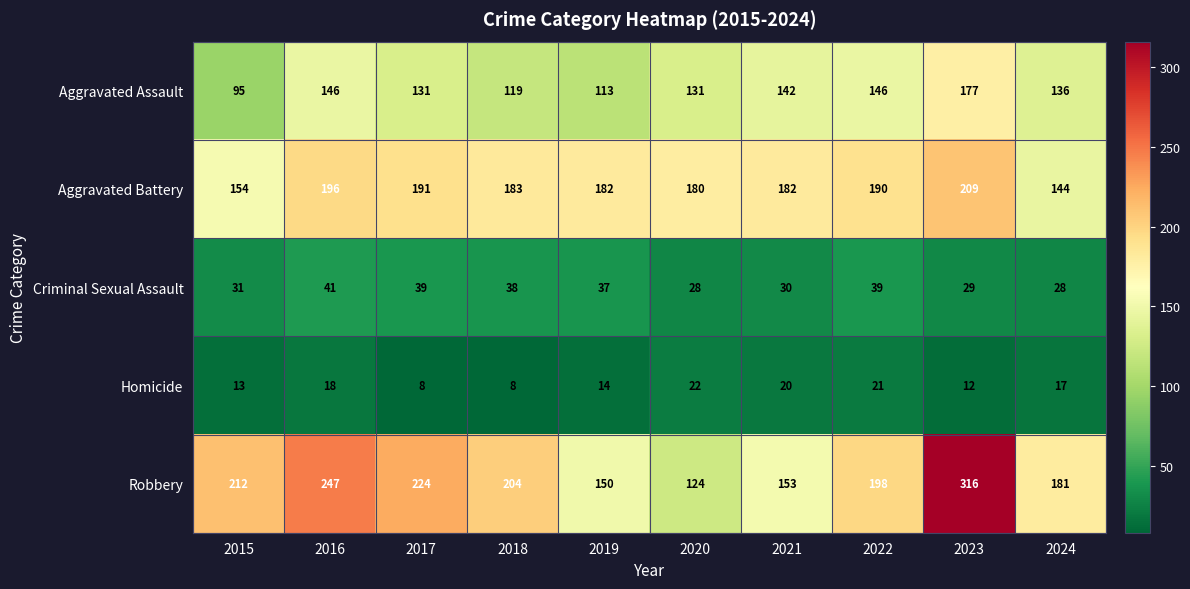

What is the difference between the maximum and minimum values in the Homicide series?

14